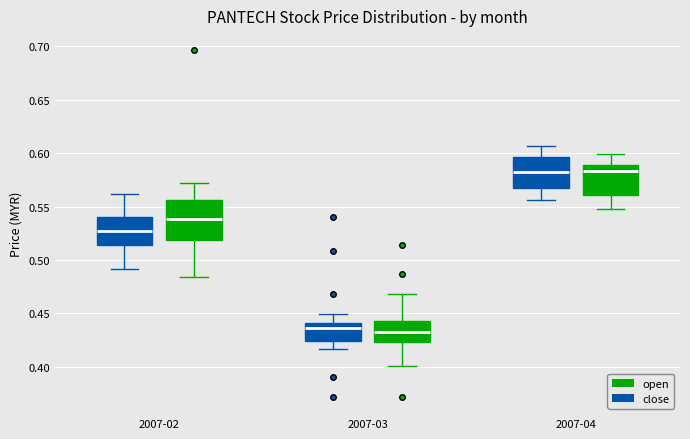

Reading left to right, transcribe this box plot: for each box, give where its median line is, the range the box spans, and where its two whiskers end, as read against the y-axis. The values are not printed on the chart, so give them approximately, as read against the axis.

2007-02 (close): median 0.525, box 0.515 to 0.540, whiskers 0.490 to 0.560
2007-02 (open): median 0.540, box 0.520 to 0.555, whiskers 0.485 to 0.570
2007-03 (close): median 0.435, box 0.425 to 0.440, whiskers 0.415 to 0.450
2007-03 (open): median 0.435, box 0.425 to 0.445, whiskers 0.400 to 0.470
2007-04 (close): median 0.580, box 0.570 to 0.595, whiskers 0.555 to 0.605
2007-04 (open): median 0.585, box 0.560 to 0.590, whiskers 0.550 to 0.600